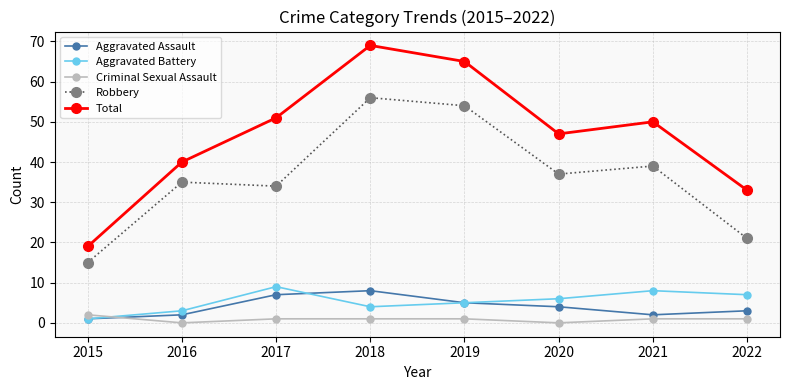

True or false: Robbery and Criminal Sexual Assault intersect in this chart.

False